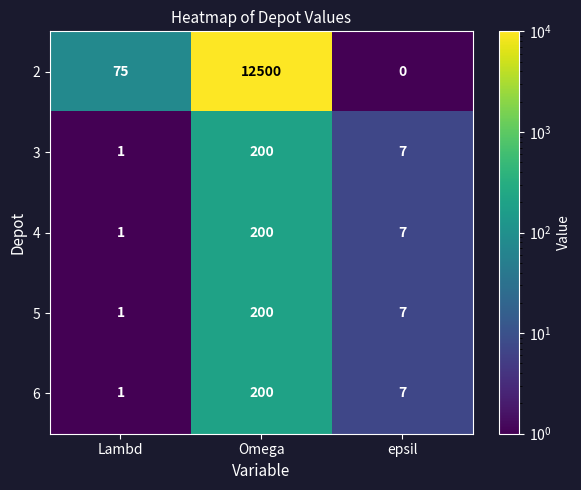

At which label is 2 closest to 6250?

Lambd